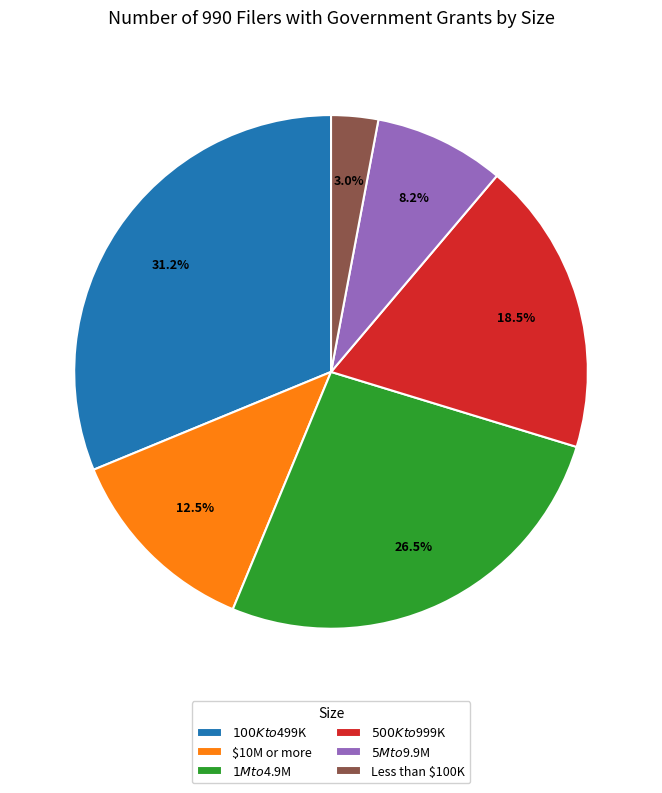

Is $500K to $999K the majority of the pie?

No